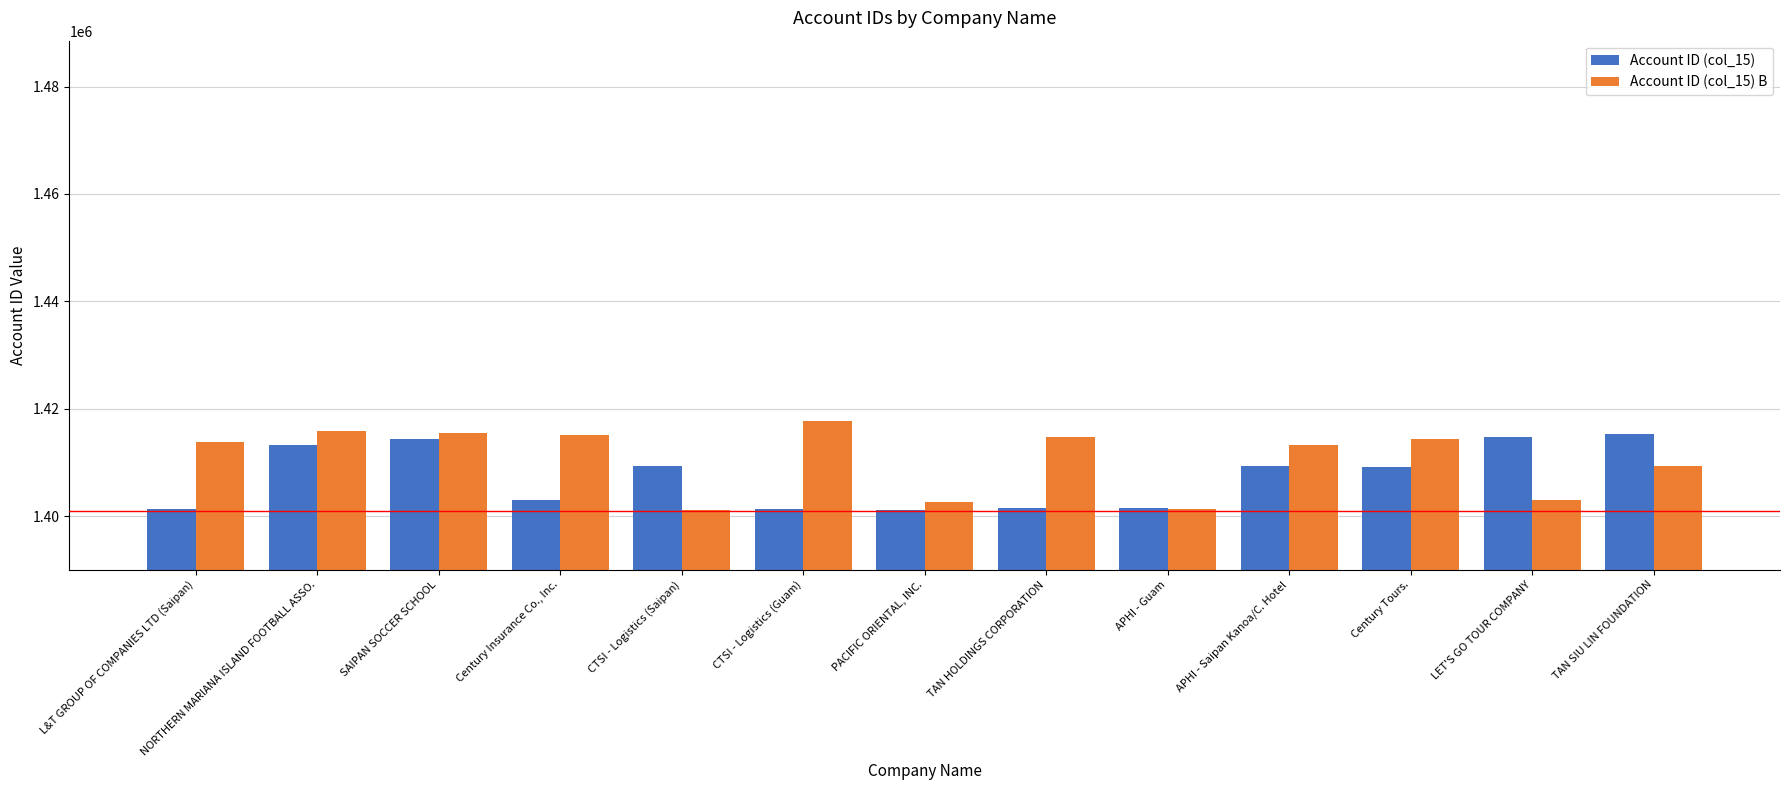

Count the number of categories in the chart.

13